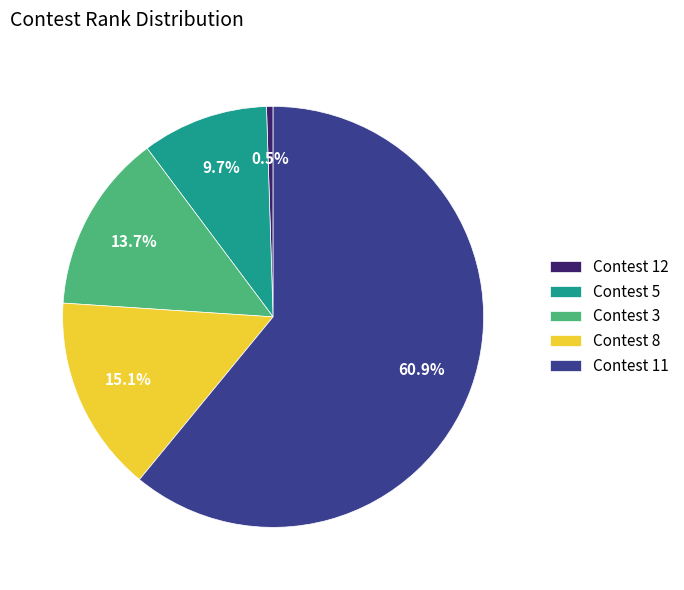

Rank the categories by value from highest to lowest.

Contest 11, Contest 8, Contest 3, Contest 5, Contest 12